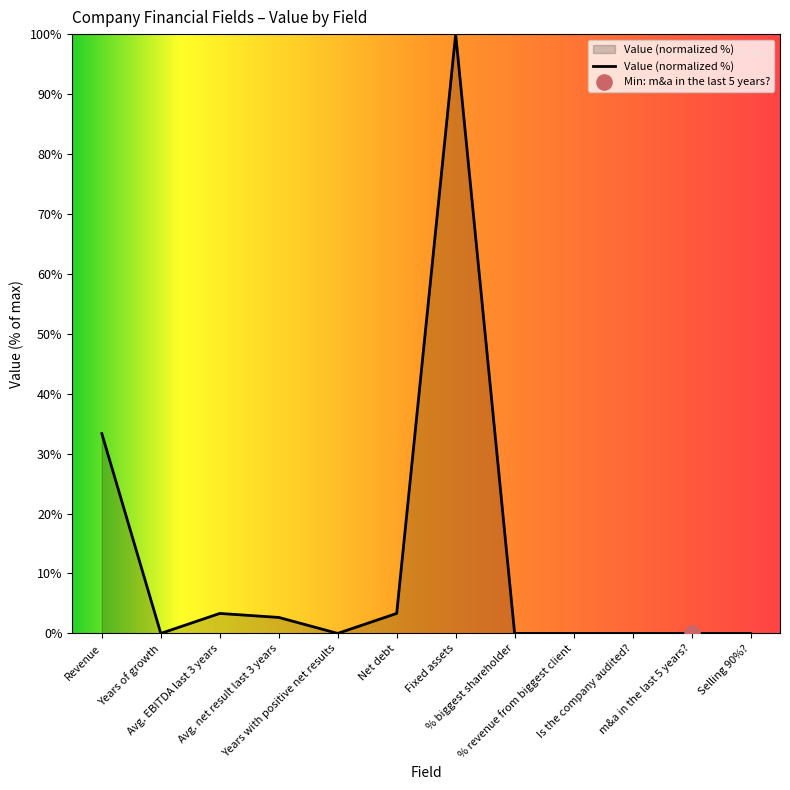

Between Net debt and % biggest shareholder, which is larger?

Net debt